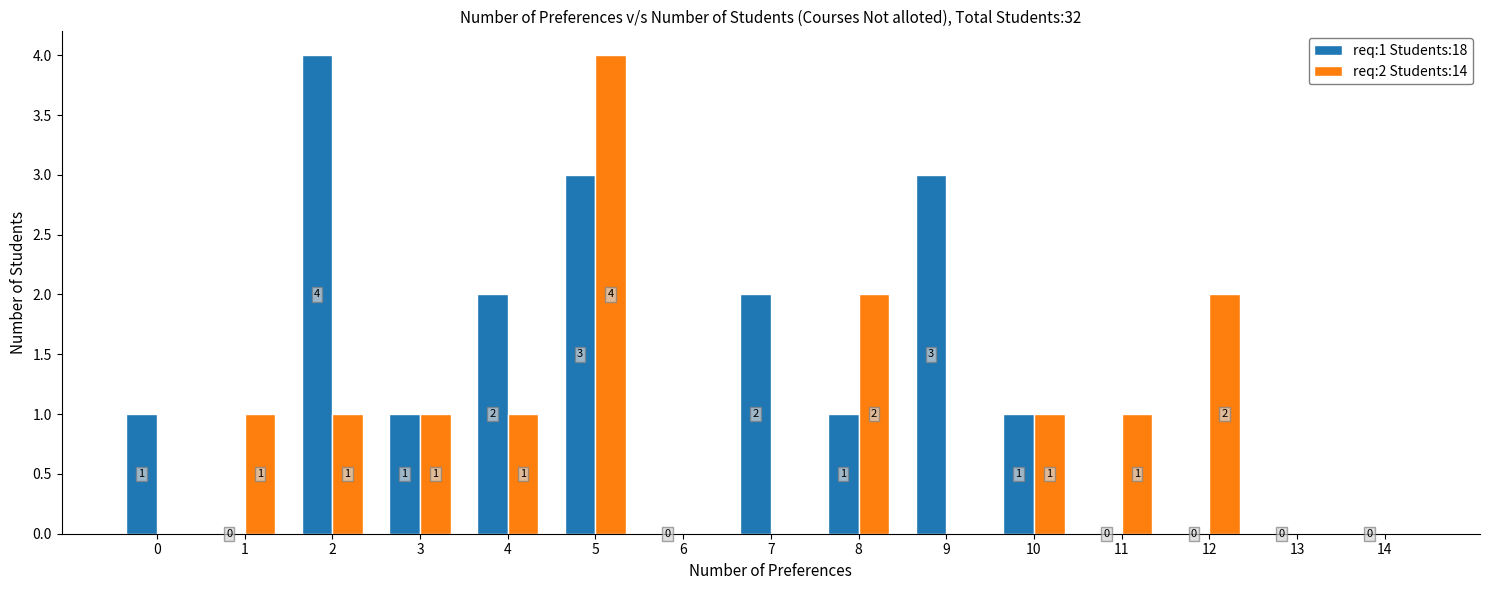

What is the total value across all series at 9?

3